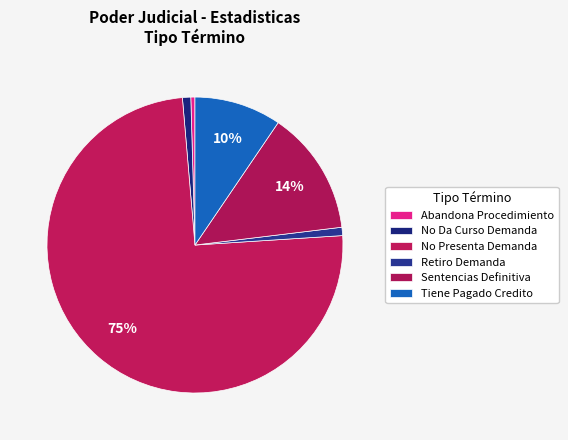

How many slices are in this pie chart?

6